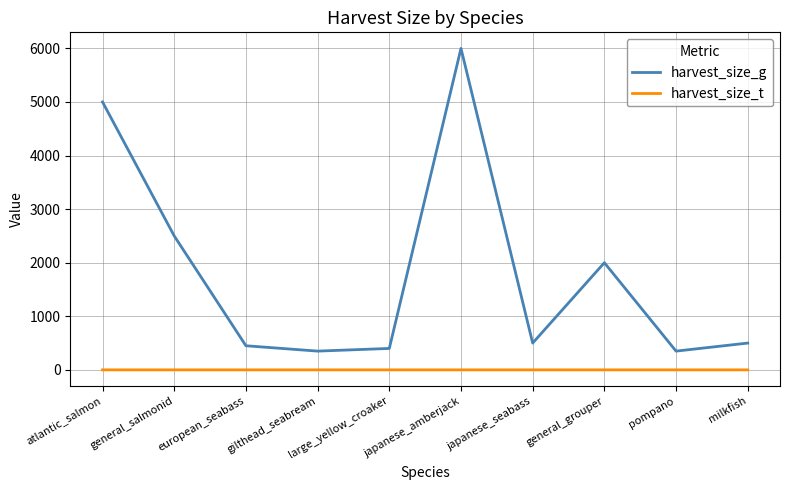

Rank the series by their average value, from highest to lowest.

harvest_size_g, harvest_size_t